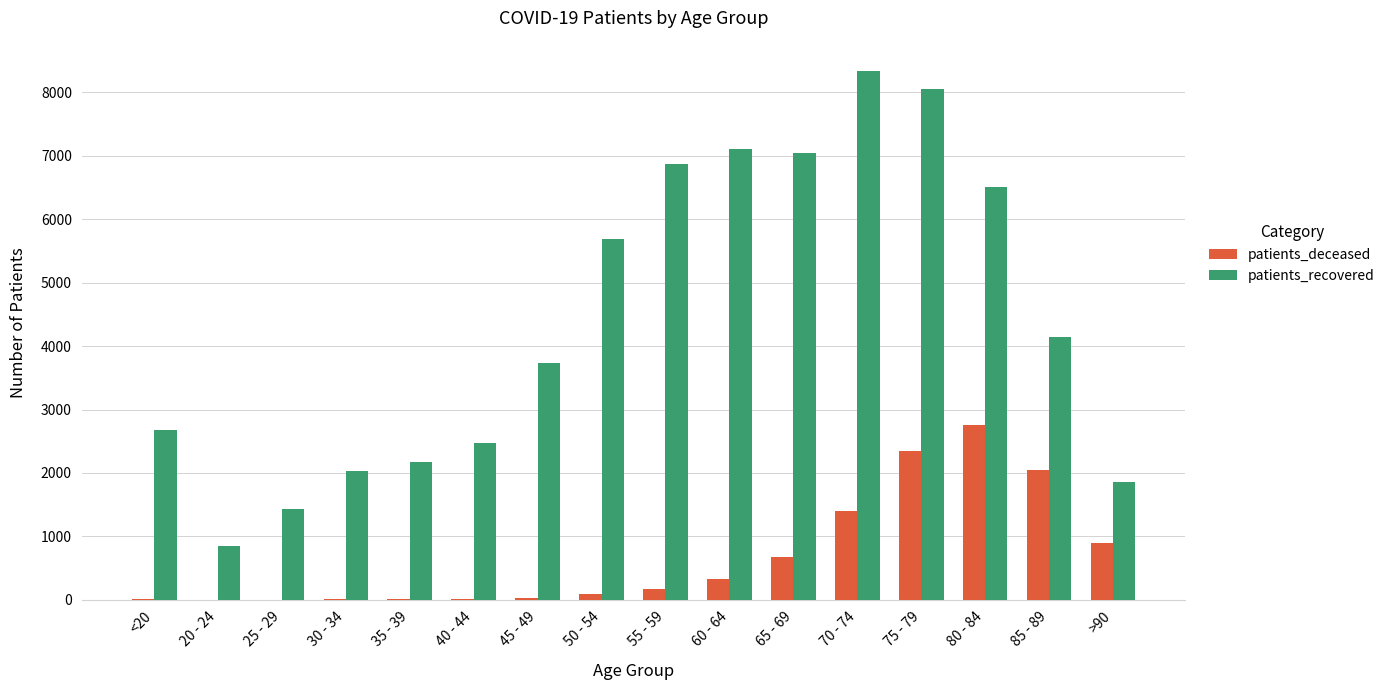

Which series changed the most between 35 - 39 and 50 - 54?

patients_recovered